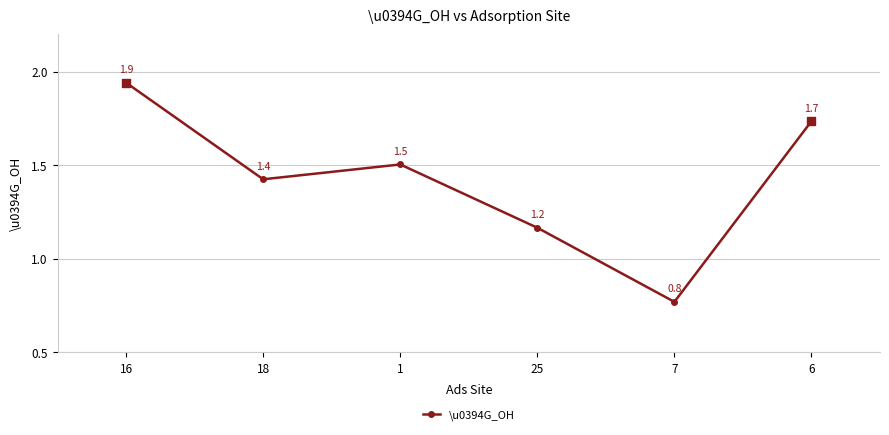

What is the ratio of the value at 6 to the value at 25?

1.5